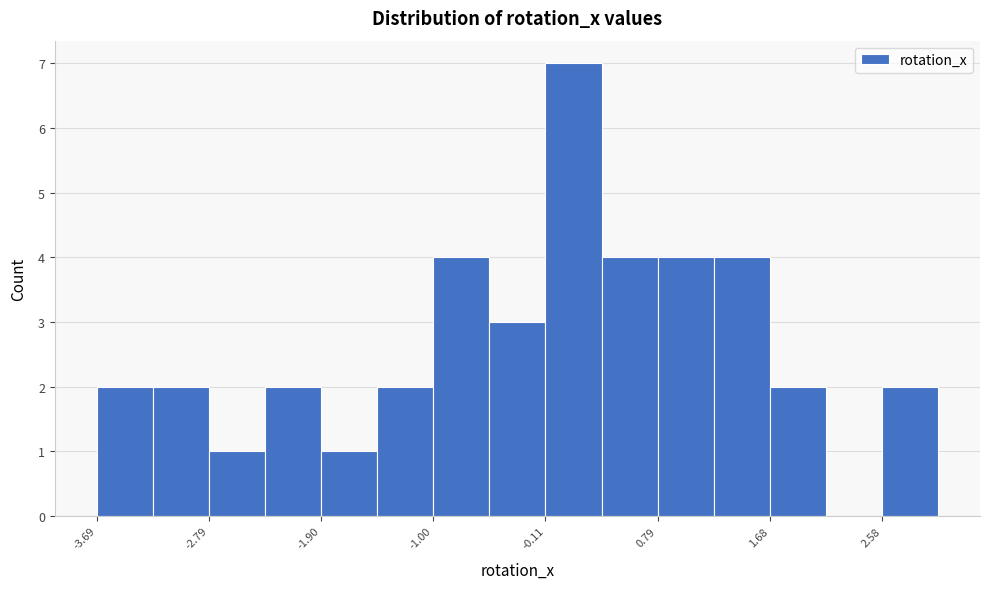

Reading left to right, transcribe this chart: for each bar, give the range it covers on the x-axis and its height. Neither the bar edges nor the heights are printed on the chart, so give them approximately, as read against the axes.

-3.7 to -3.2: 2
-3.2 to -2.8: 2
-2.8 to -2.3: 1
-2.3 to -1.9: 2
-1.9 to -1.4: 1
-1.4 to -1.0: 2
-1.0 to -0.6: 4
-0.6 to -0.1: 3
-0.1 to 0.3: 7
0.3 to 0.8: 4
0.8 to 1.2: 4
1.2 to 1.7: 4
1.7 to 2.1: 2
2.1 to 2.6: 0
2.6 to 3.0: 2